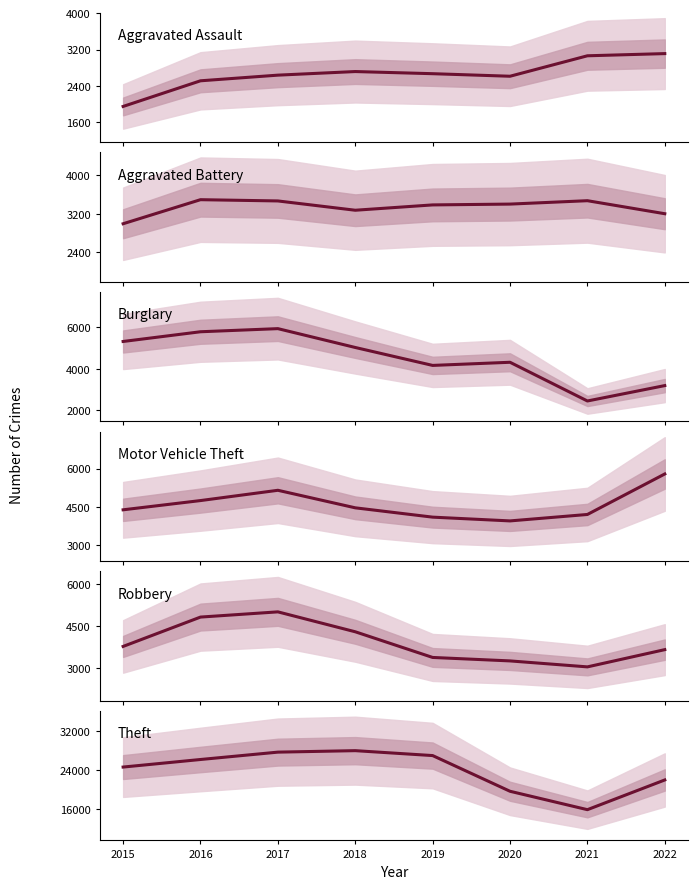

What is the spread (max minus min) of values at 2021?

13369